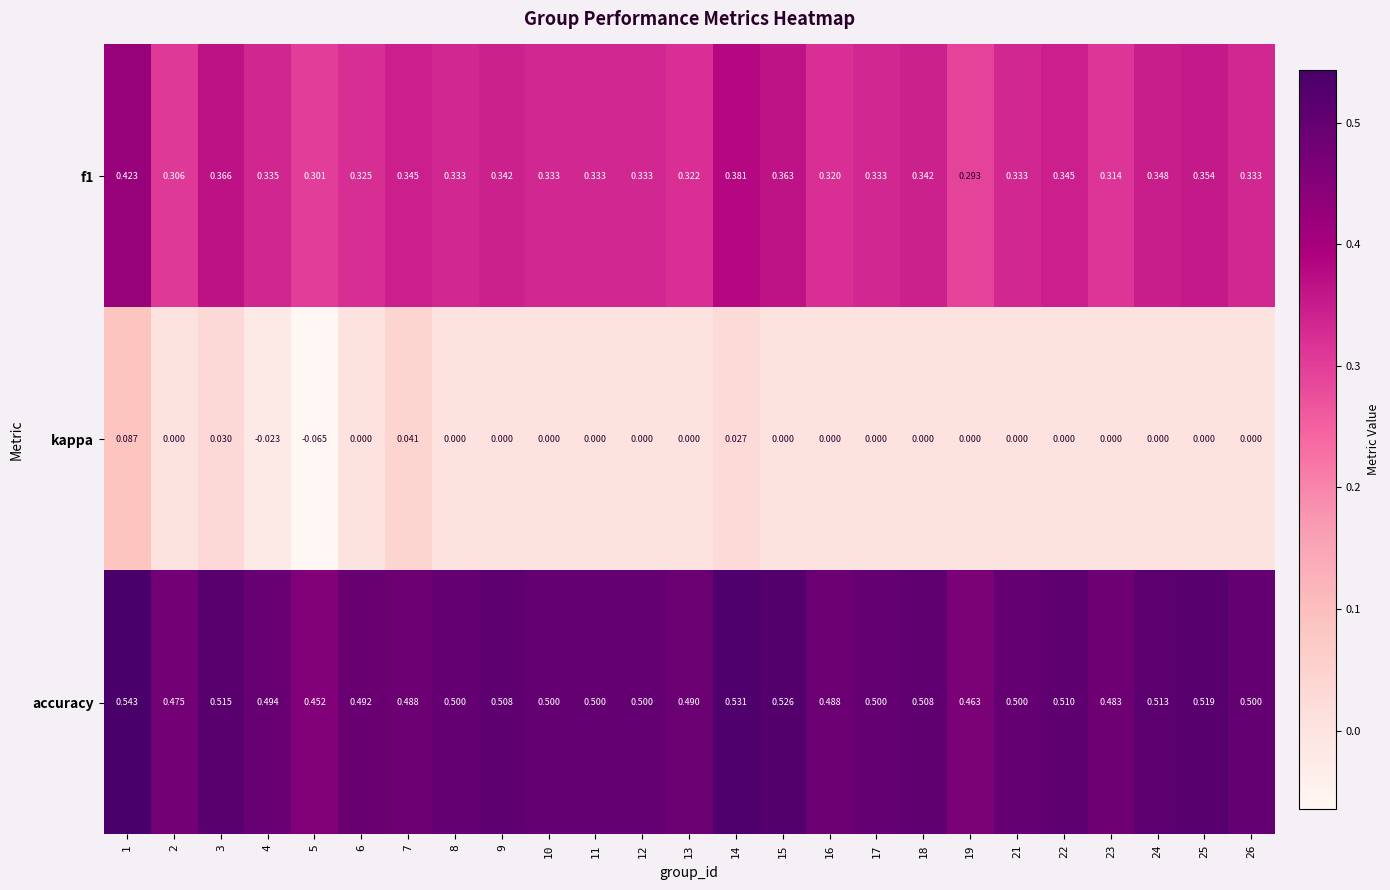

Which series has the widest spread of values?

kappa